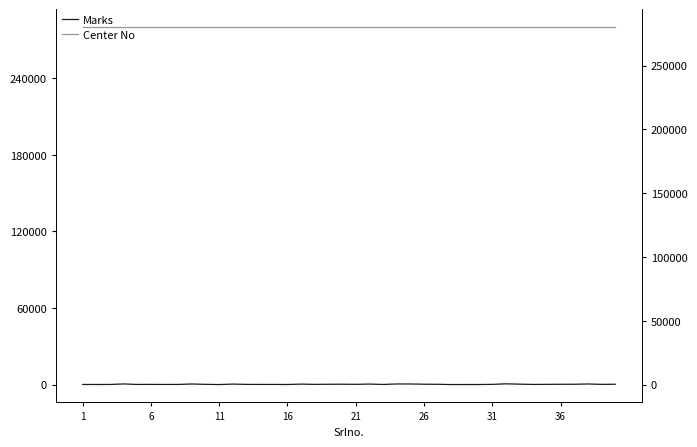

List the series in order of their overall mean, lowest first.

Marks, Center No